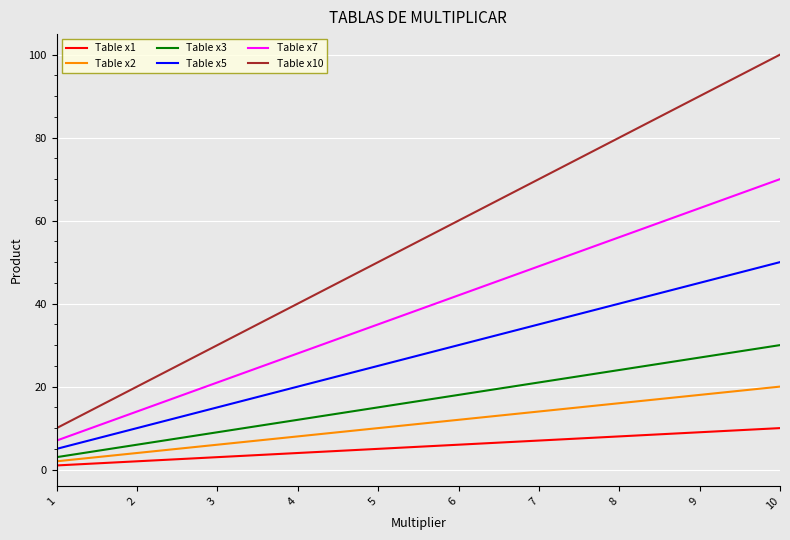

How many lines are shown in the chart?

6